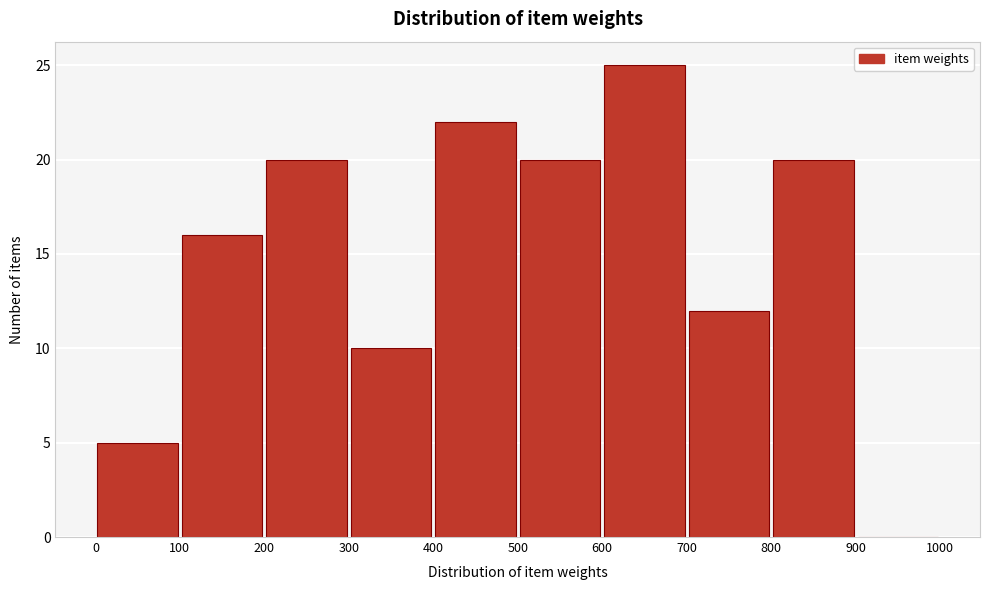

Which range on the x-axis has the tallest bar?

600 to 700